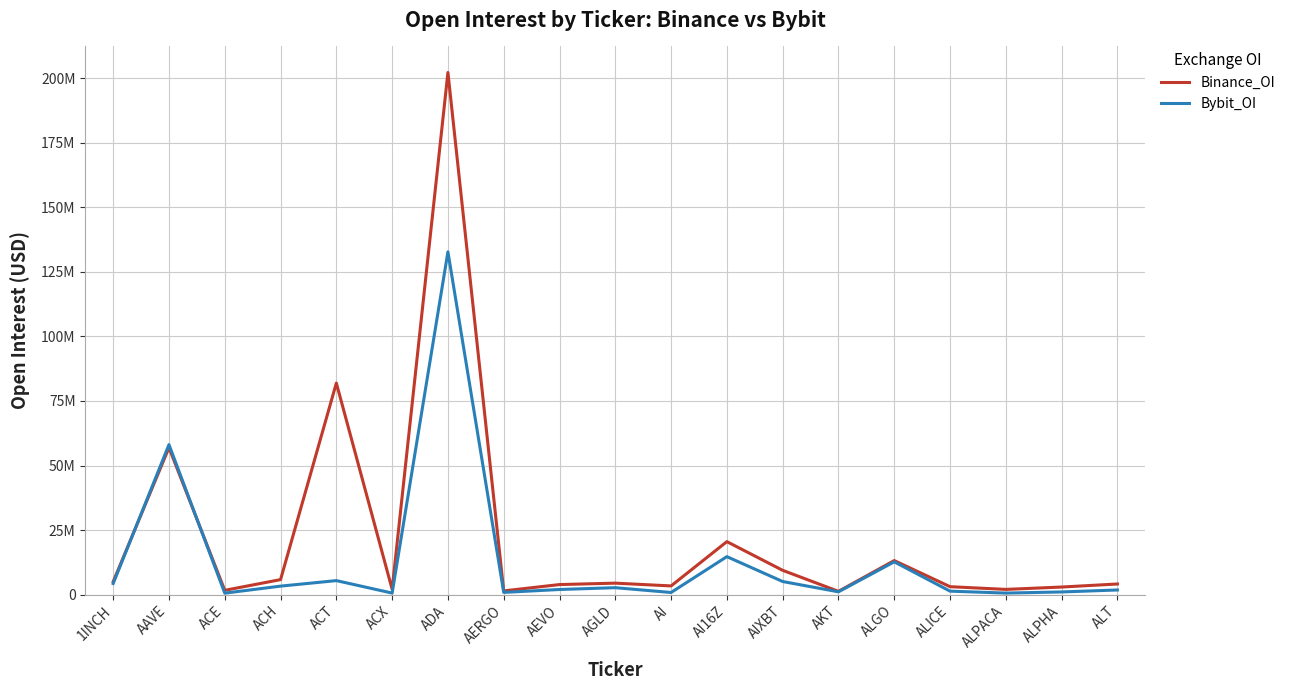

What are all the series names shown in the legend?

Binance_OI, Bybit_OI